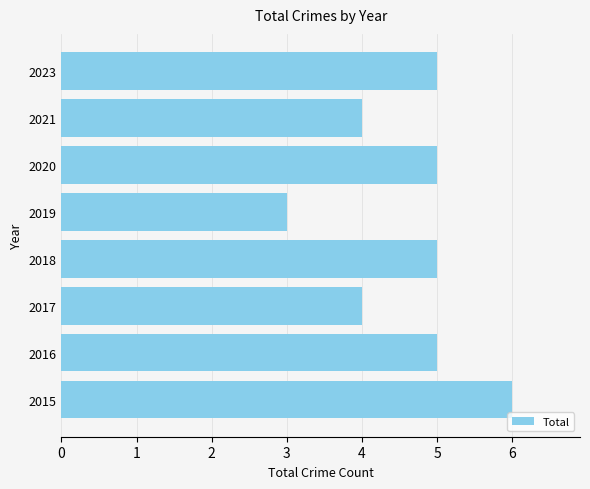

What value does the data have at 2020?

5